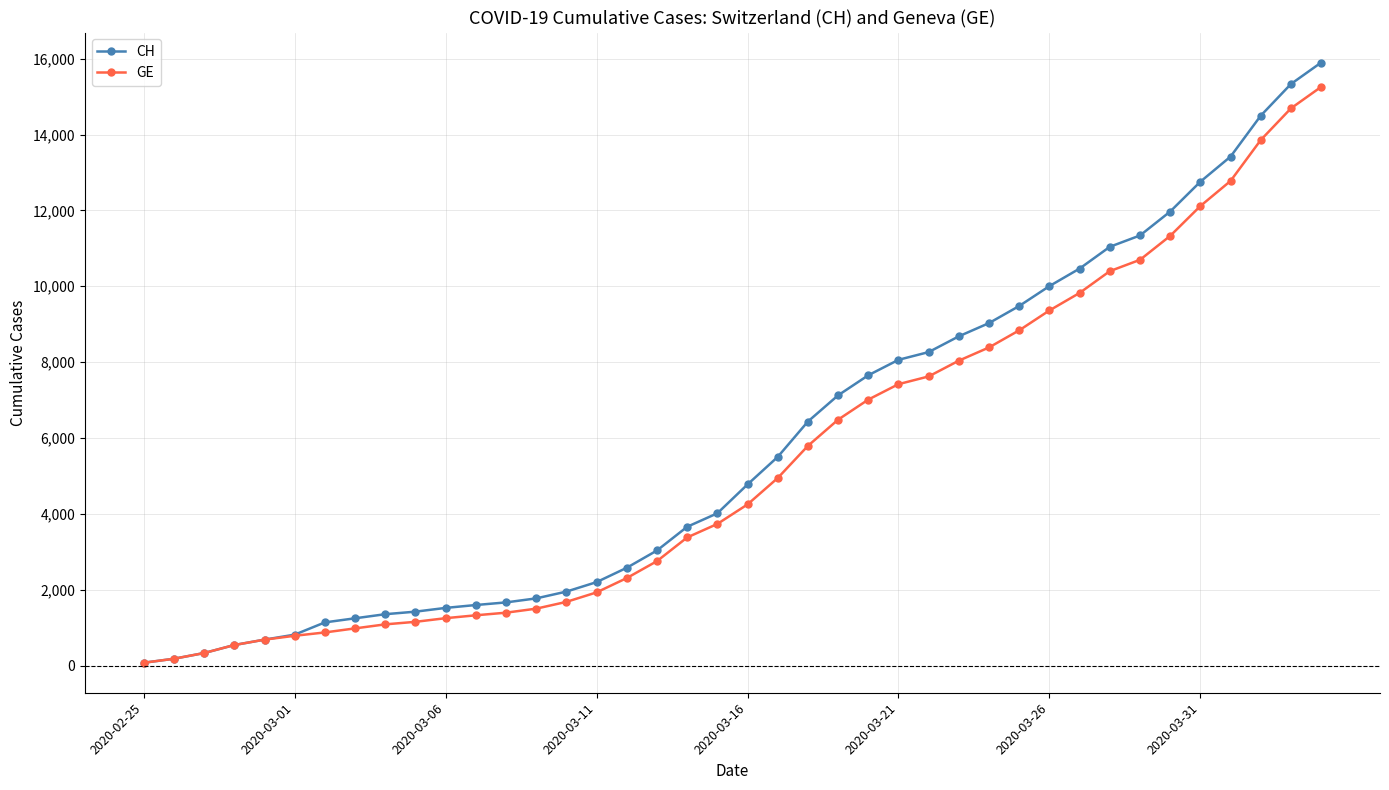

How many lines are shown in the chart?

2